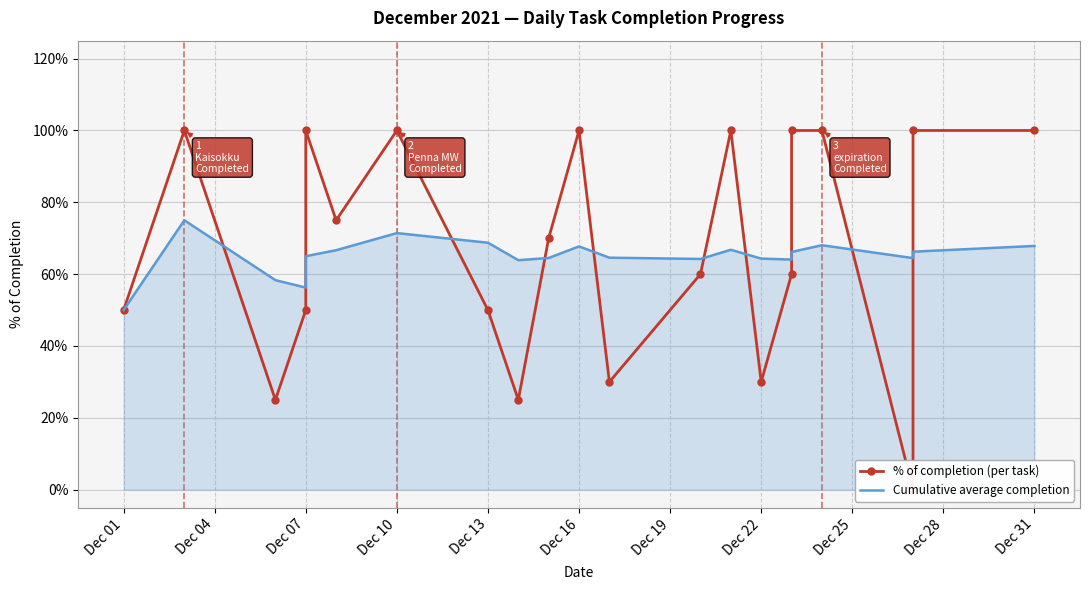

At Dec 28, list the series in order from largest to smallest.

% of completion (per task), Cumulative average completion